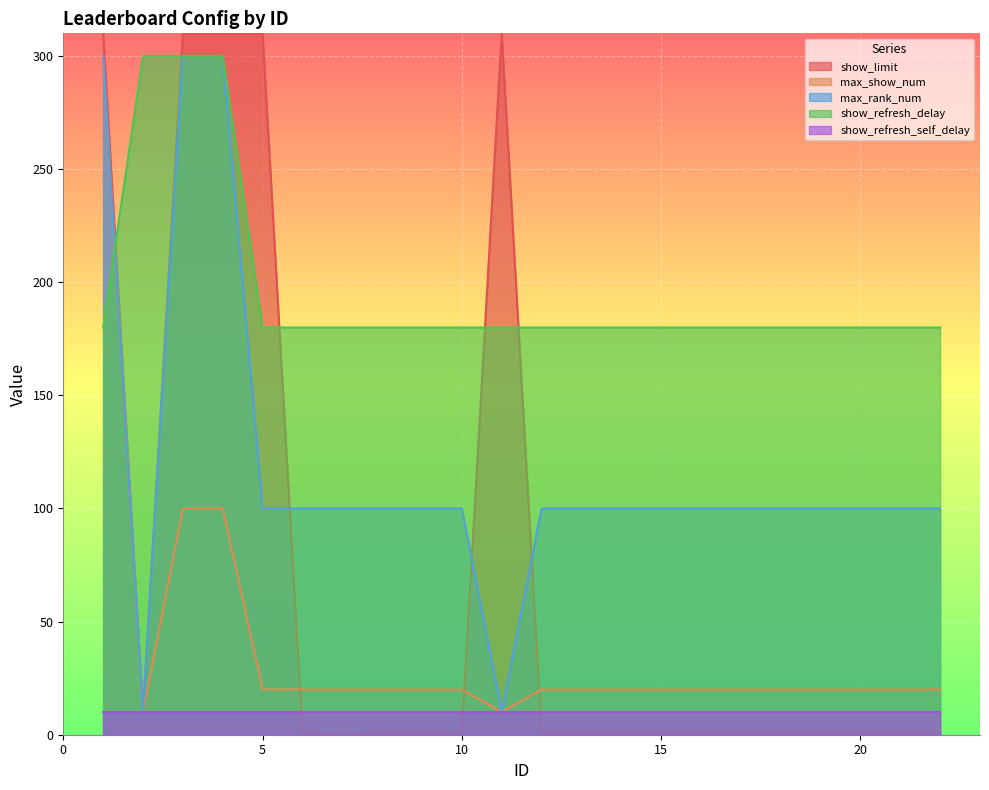

List the labels in order of max_rank_num value, smallest first.

2, 11, 5, 6, 7, 8, 9, 10, 12, 13, 14, 15, 16, 17, 18, 19, 20, 21, 22, 1, 3, 4